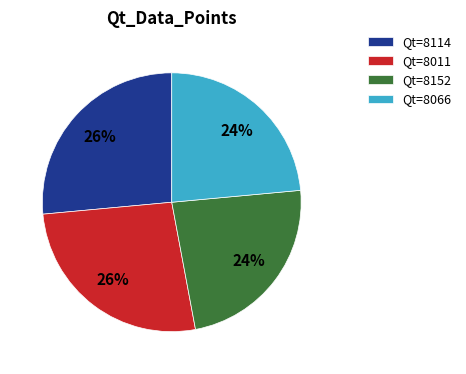

To the nearest percent, what portion does Qt=8114 represent?

26%